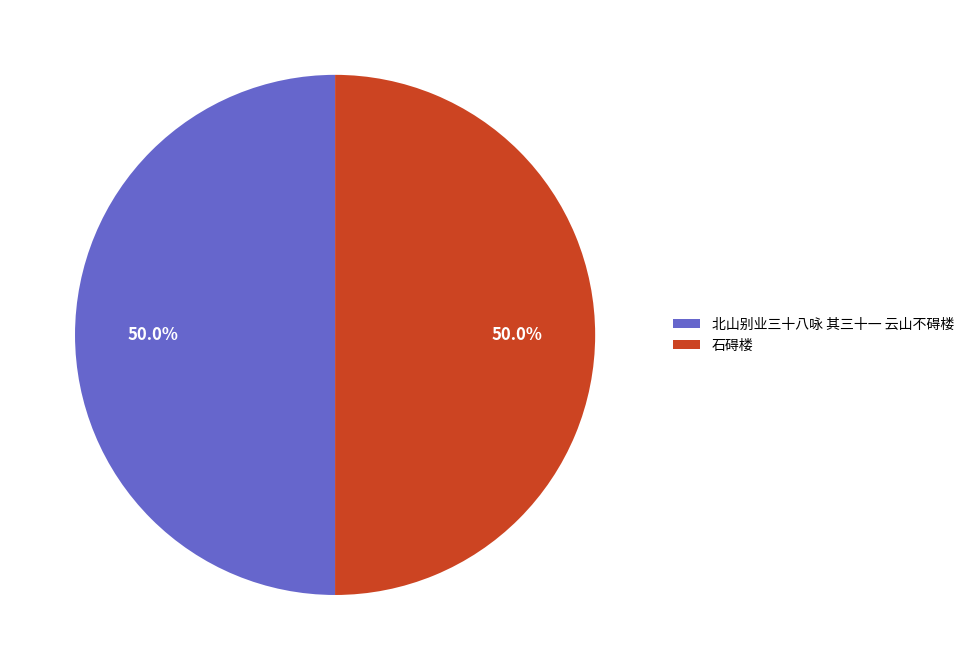

Approximately how many times larger is the value at 石碍楼 compared to 北山别业三十八咏 其三十一 云山不碍楼?

1.0